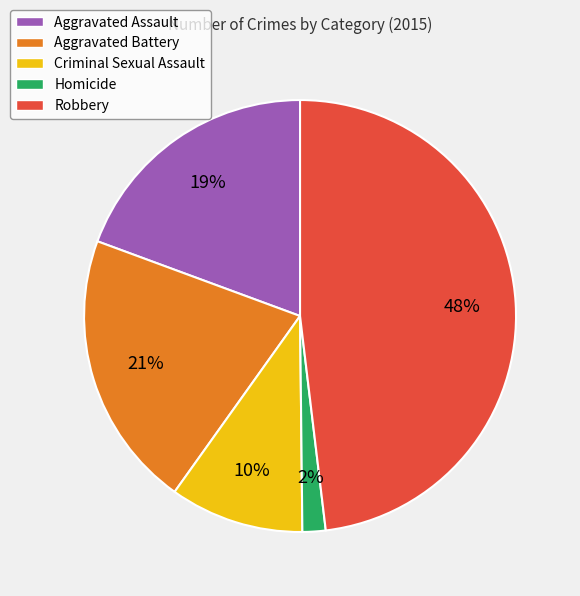

What is the largest slice in the pie chart?

Robbery